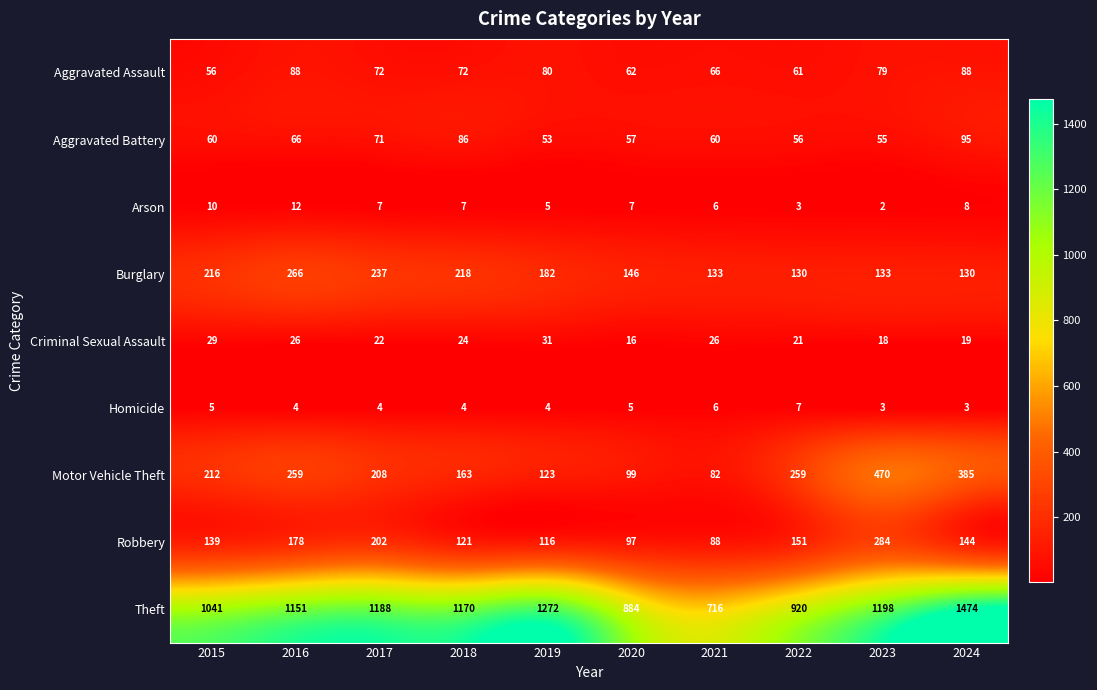

Which category has the highest value in the Criminal Sexual Assault series?

2019